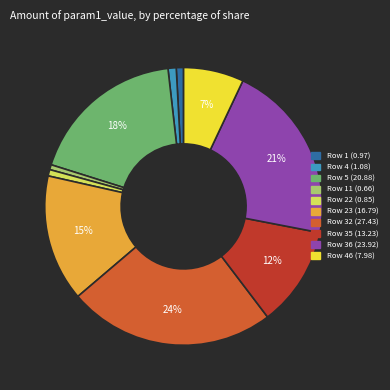

Is there any slice that represents more than half of the pie?

No